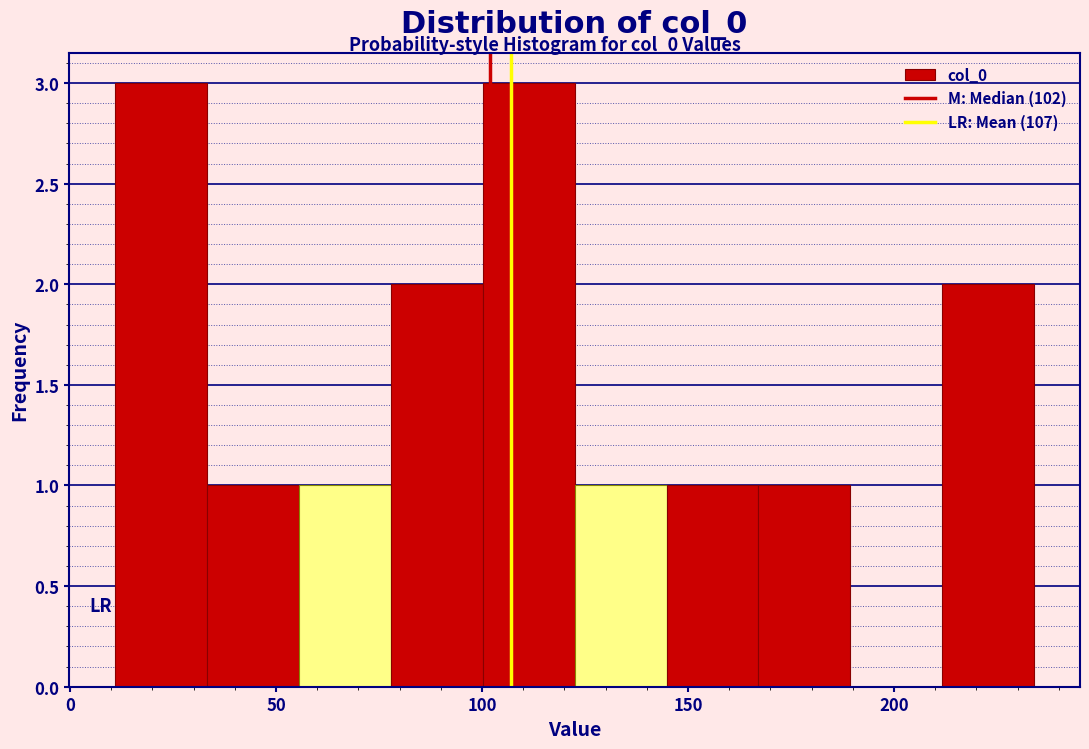

Reading left to right, list every bar in this chart as the range it spans on the x-axis followed by its height. Neither the bar edges nor the heights are printed on the chart, so give them approximately, as read against the axes.

10 to 35: 3
35 to 55: 1
55 to 80: 1
80 to 100: 2
100 to 125: 3
125 to 145: 1
145 to 165: 1
165 to 190: 1
190 to 210: 0
210 to 235: 2